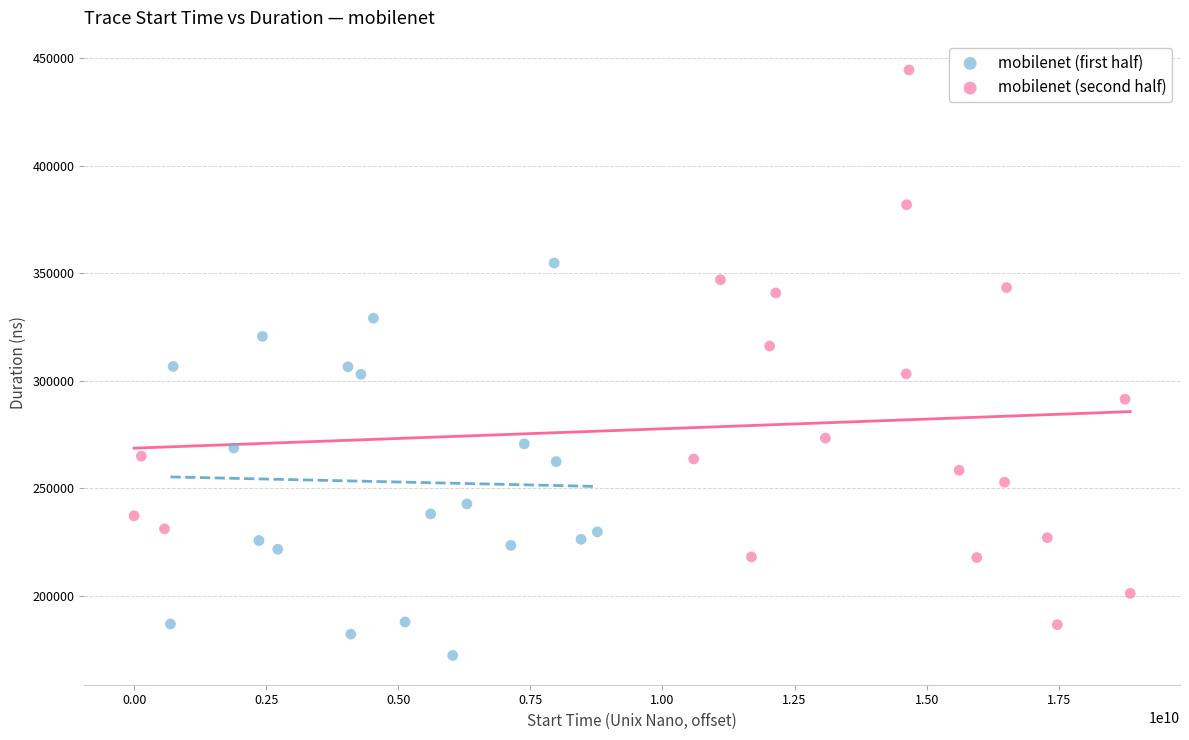

Which series has the largest Y range (max minus min)?

mobilenet (second half)